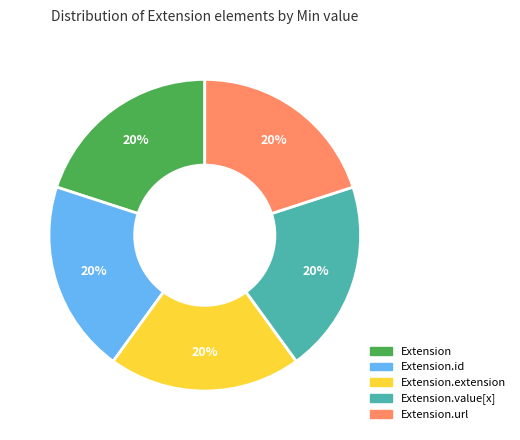

Does any single category account for the majority?

No